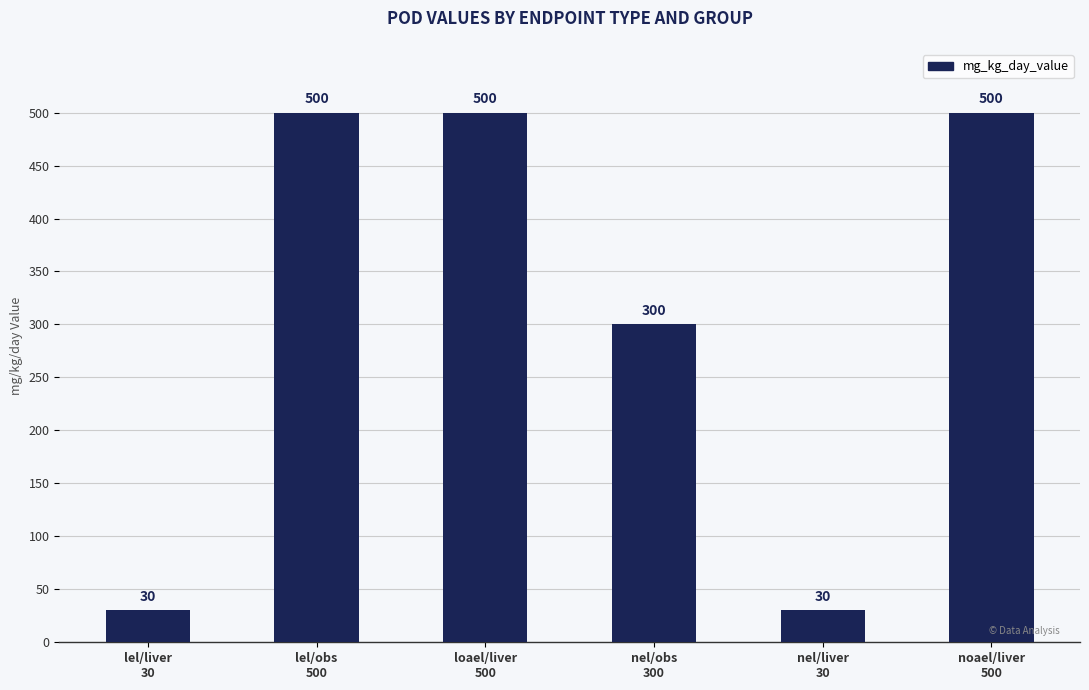

How many bars are there in total?

6